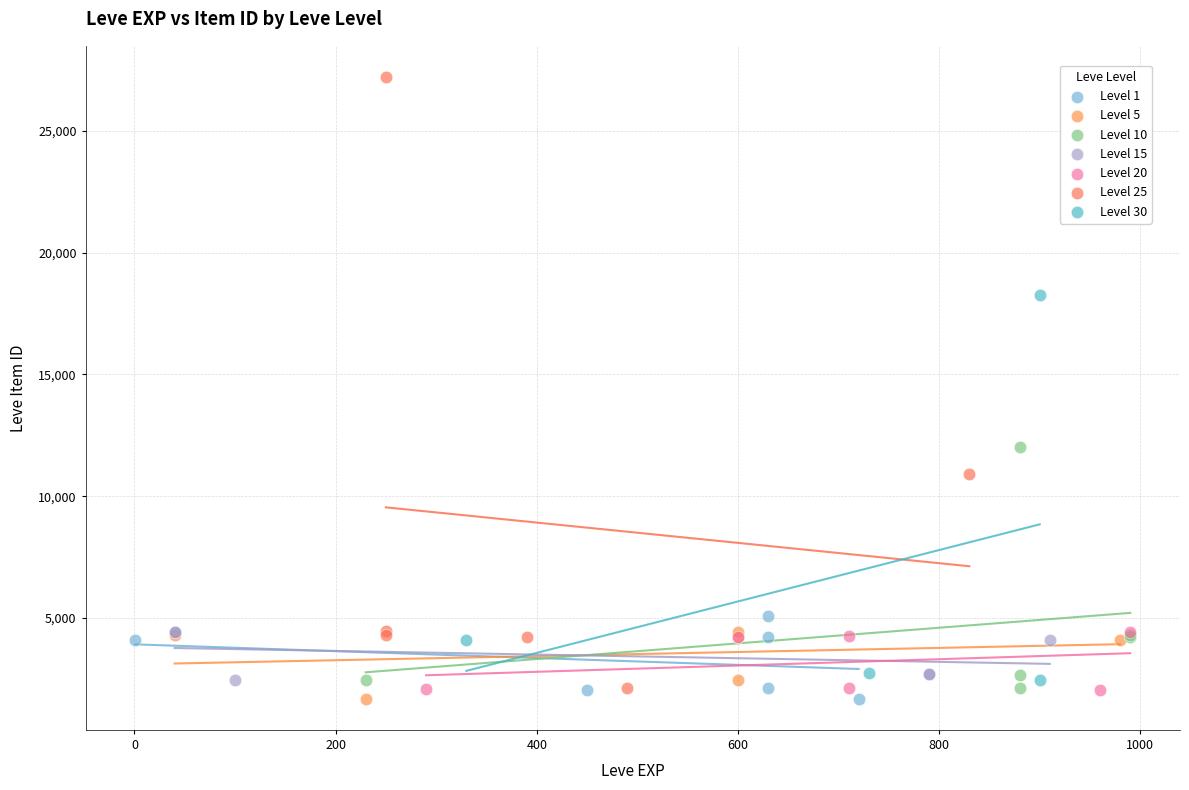

Which series has the widest spread of Y values?

Level 25